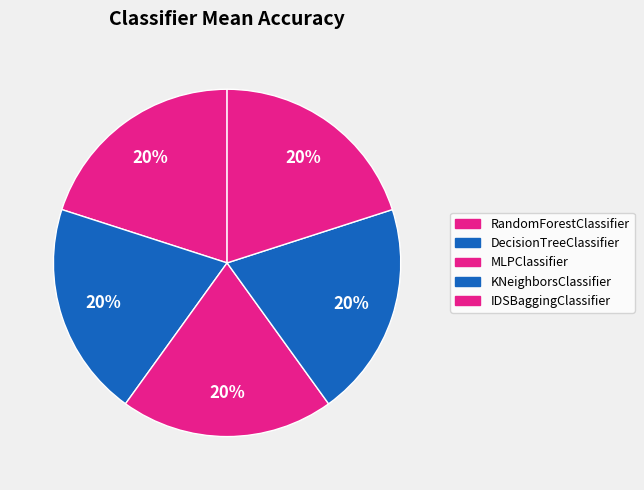

How many segments does this pie chart have?

5